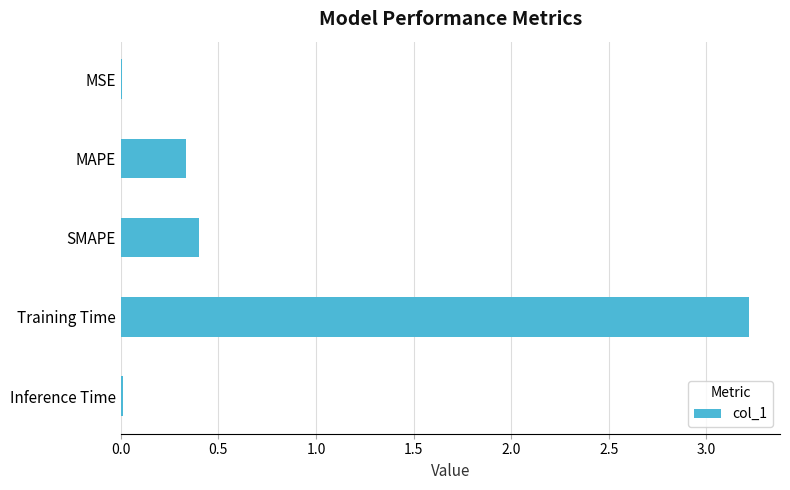

What is the sum of all values?

4.0